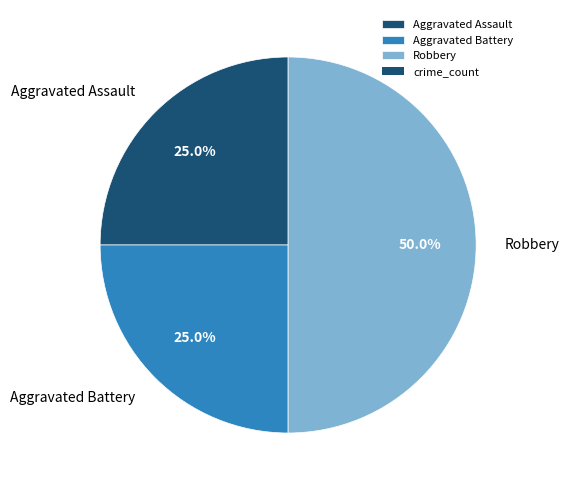

Which slice is the largest?

Robbery